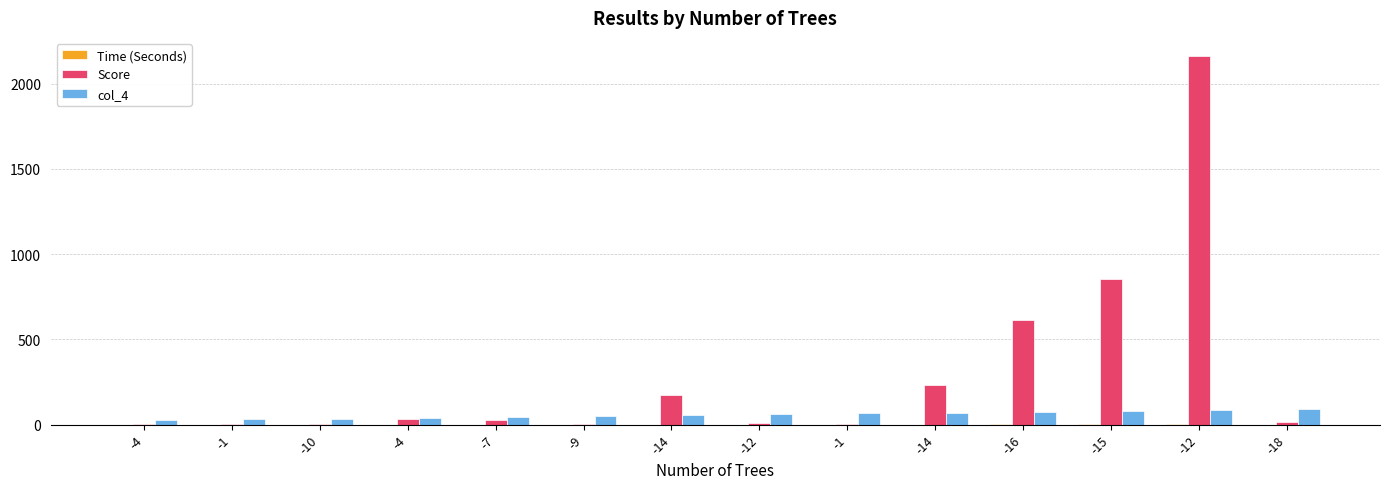

Reading right to left, list all the values displayed in this chart.

Time (Seconds): 0.0	2.4	0.5	0.3	0.2	0.0	0.0	0.1	0.0	0.0	0.0	0.0	0.0	0.0
Score: 15.0	2160.0	854.0	612.0	232.0	6.0	7.0	176.0	5.0	27.0	30.0	6.0	2.0	3.0
col_4: 90.0	85.0	80.0	75.0	70.0	65.0	60.0	55.0	50.0	45.0	40.0	35.0	30.0	25.0